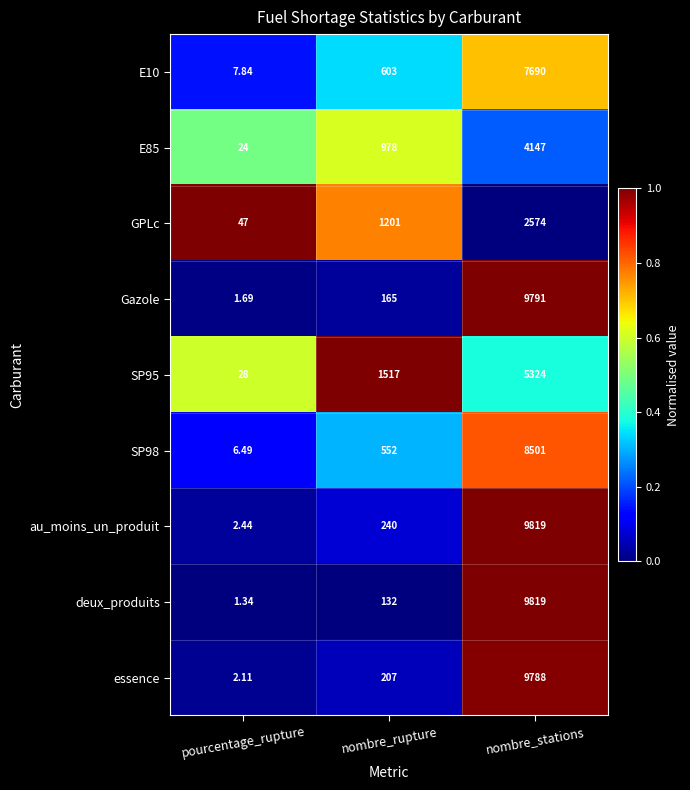

At which label is deux_produits closest to 4910?

nombre_rupture